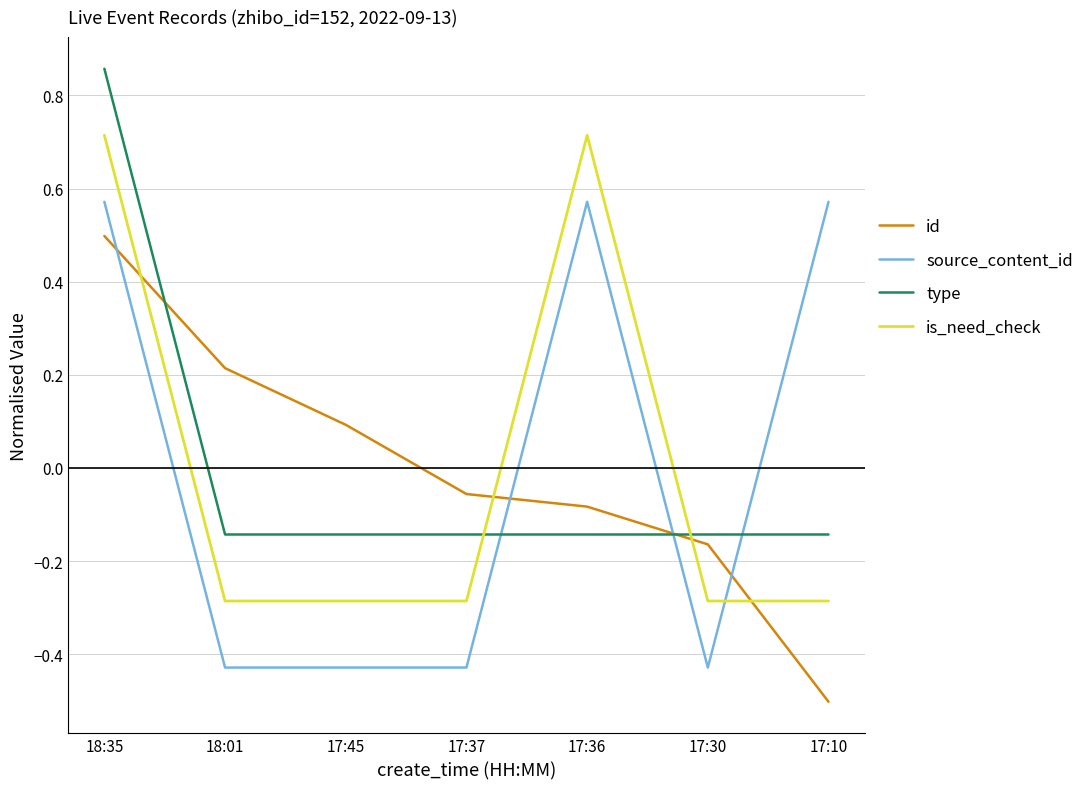

How many lines are shown in the chart?

4